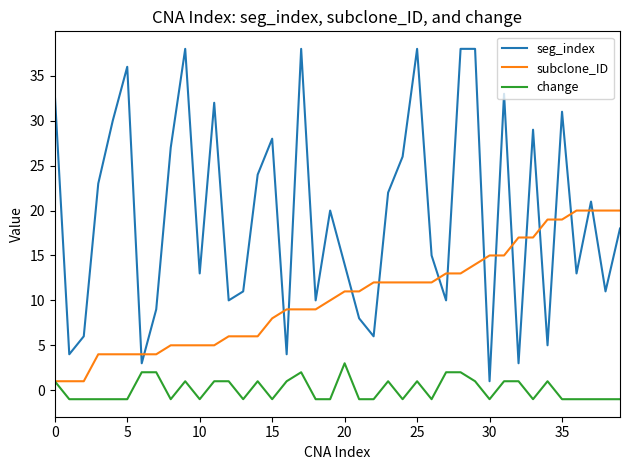

Reading right to left, extract all data points from this chart.

seg_index: 18	11	21	13	31	5	29	3	33	1	38	38	10	15	38	26	22	6	8	14	20	10	38	4	28	24	11	10	32	13	38	27	9	3	36	30	23	6	4	33
subclone_ID: 20	20	20	20	19	19	17	17	15	15	14	13	13	12	12	12	12	12	11	11	10	9	9	9	8	6	6	6	5	5	5	5	4	4	4	4	4	1	1	1
change: -1	-1	-1	-1	-1	1	-1	1	1	-1	1	2	2	-1	1	-1	1	-1	-1	3	-1	-1	2	1	-1	1	-1	1	1	-1	1	-1	2	2	-1	-1	-1	-1	-1	1